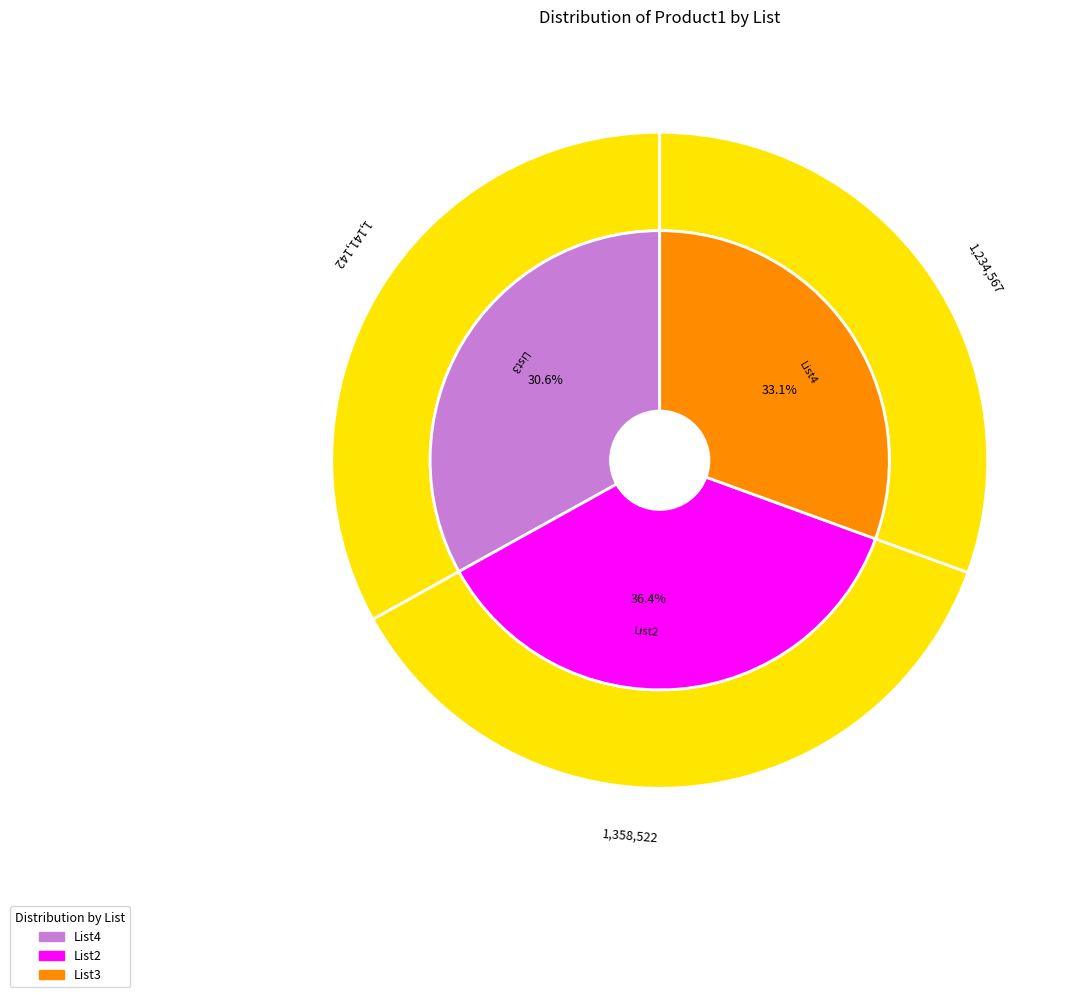

Does List4 represent more than half of the total?

No